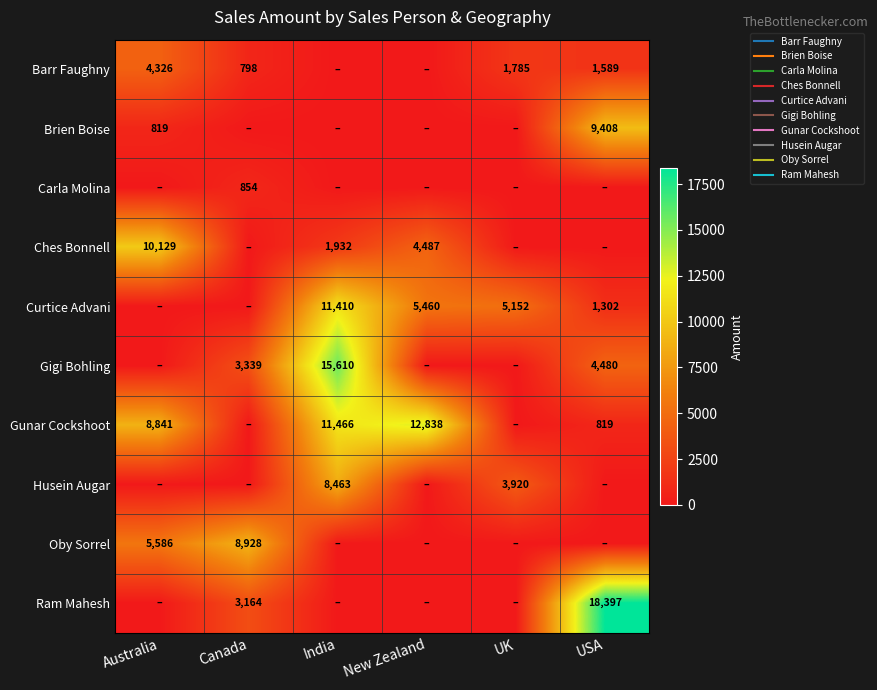

True or false: Carla Molina has a value of 0 at New Zealand.

True